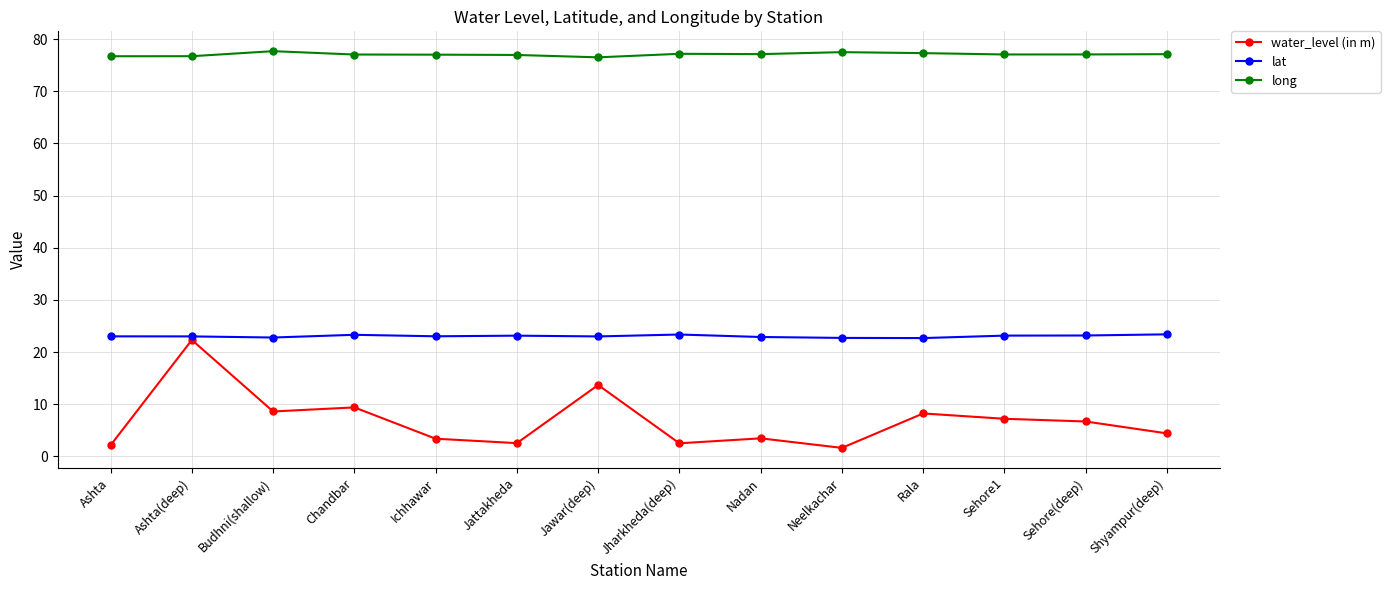

What is the value of the water_level (in m) point at the 14th from the left?

4.4